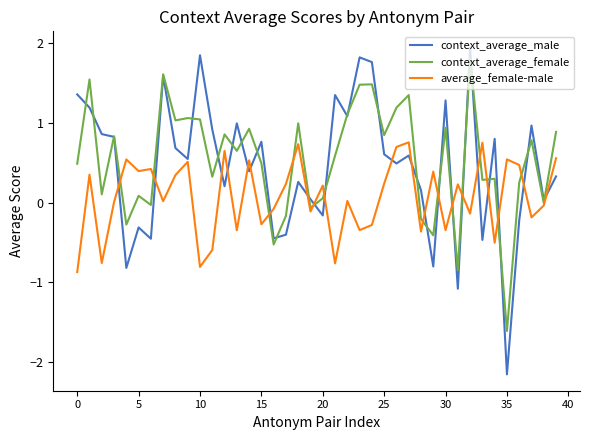

Which series has the widest spread of values?

context_average_male